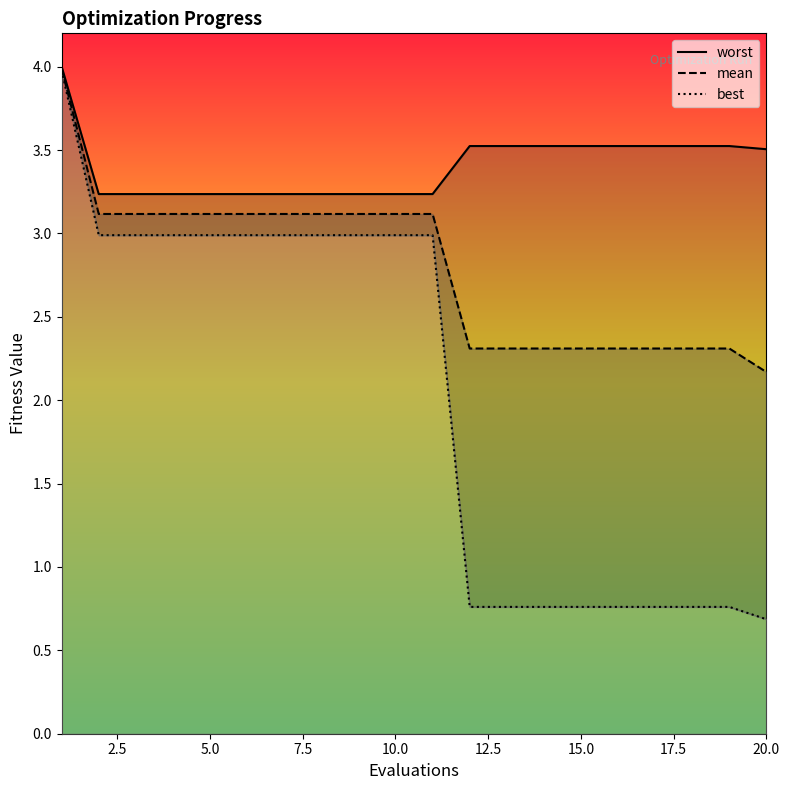

Reading right to left, list all the values displayed in this chart.

mean: 2.2	2.3	2.3	2.3	2.3	2.3	2.3	2.3	2.3	3.1	3.1	3.1	3.1	3.1	3.1	3.1	3.1	3.1	3.1	4.0
best: 0.7	0.8	0.8	0.8	0.8	0.8	0.8	0.8	0.8	3.0	3.0	3.0	3.0	3.0	3.0	3.0	3.0	3.0	3.0	4.0
worst: 3.5	3.5	3.5	3.5	3.5	3.5	3.5	3.5	3.5	3.2	3.2	3.2	3.2	3.2	3.2	3.2	3.2	3.2	3.2	4.0